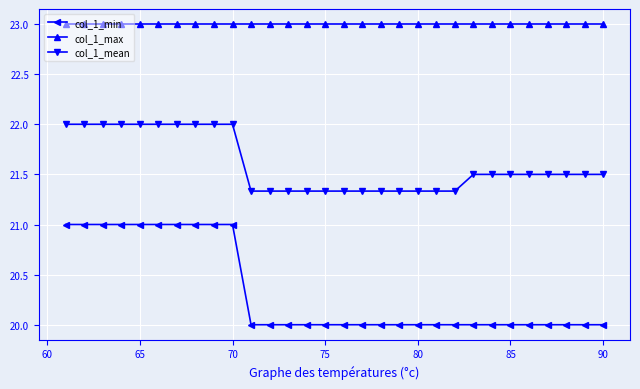

What is the smallest value displayed?

20.0